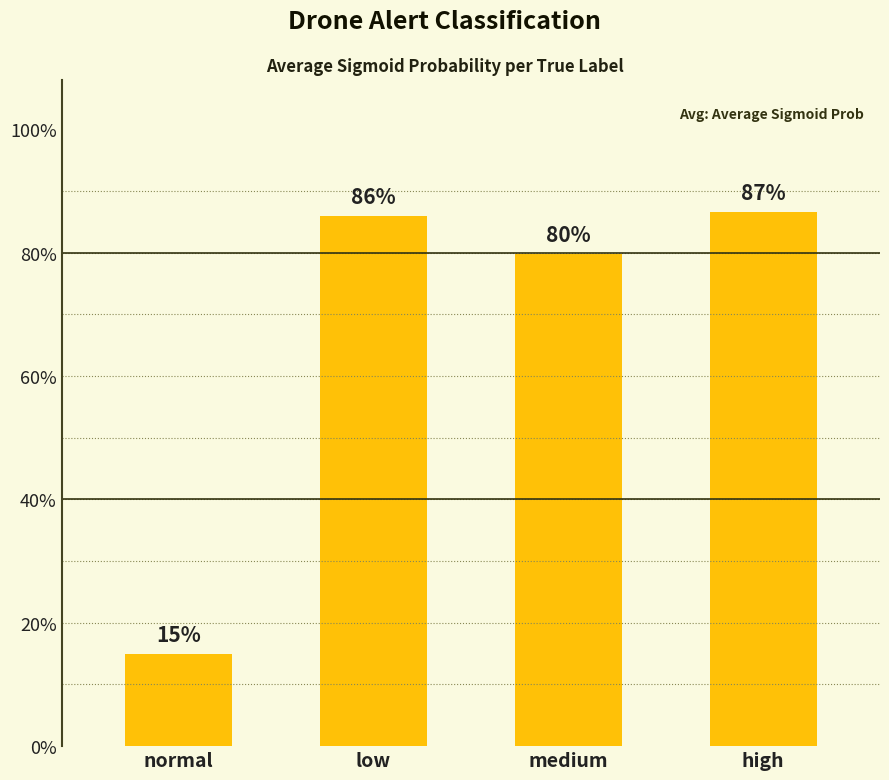

What is the label of the 4th bar from the left?

high